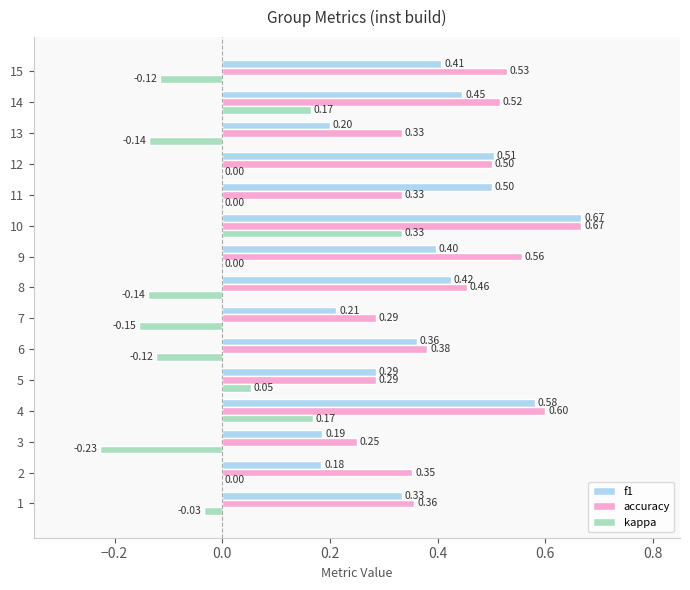

What are all the series names shown in the legend?

f1, accuracy, kappa